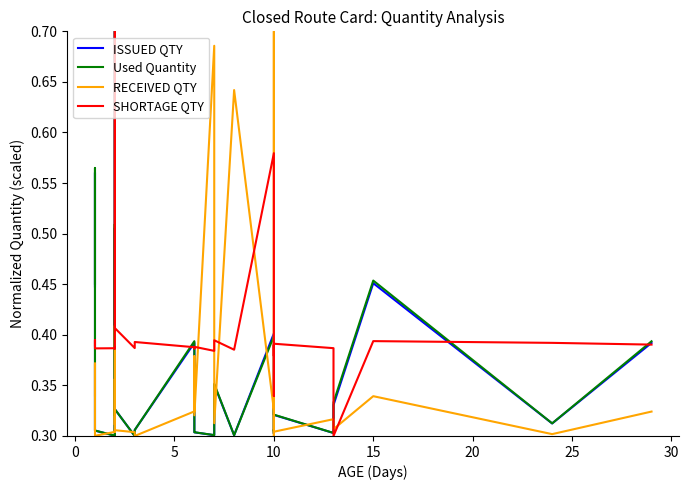

How many data points does each series have?

29